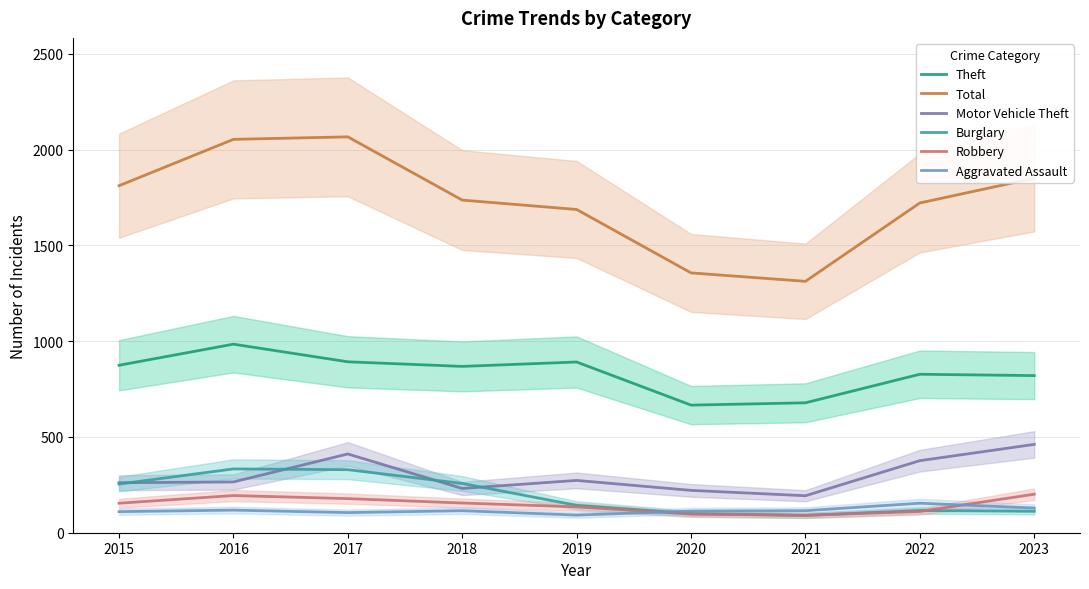

What is the sum of the Robbery values at 2020 and 2019?

232